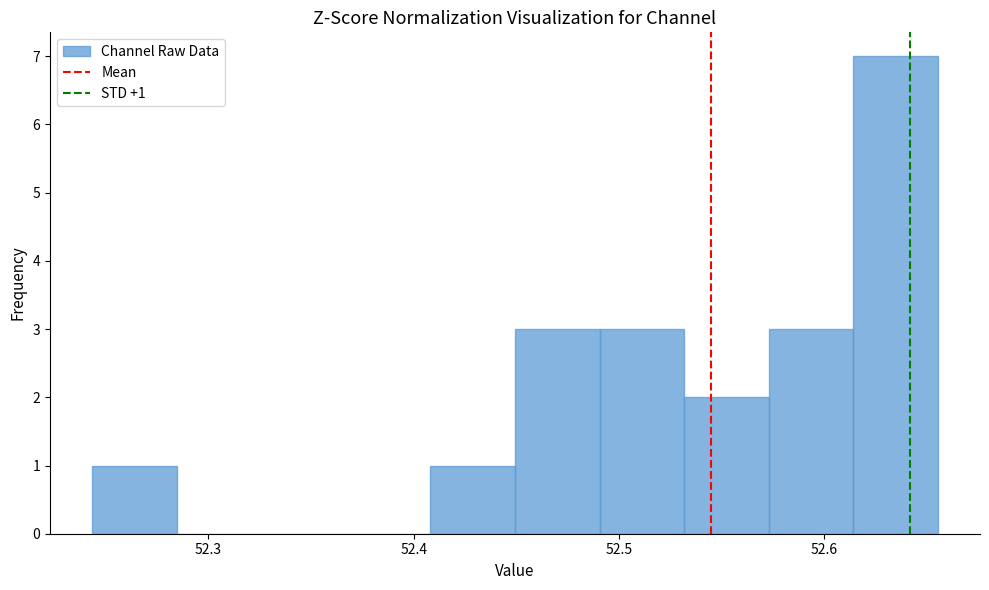

Over which range of the x-axis is the bar tallest?

52.61 to 52.66